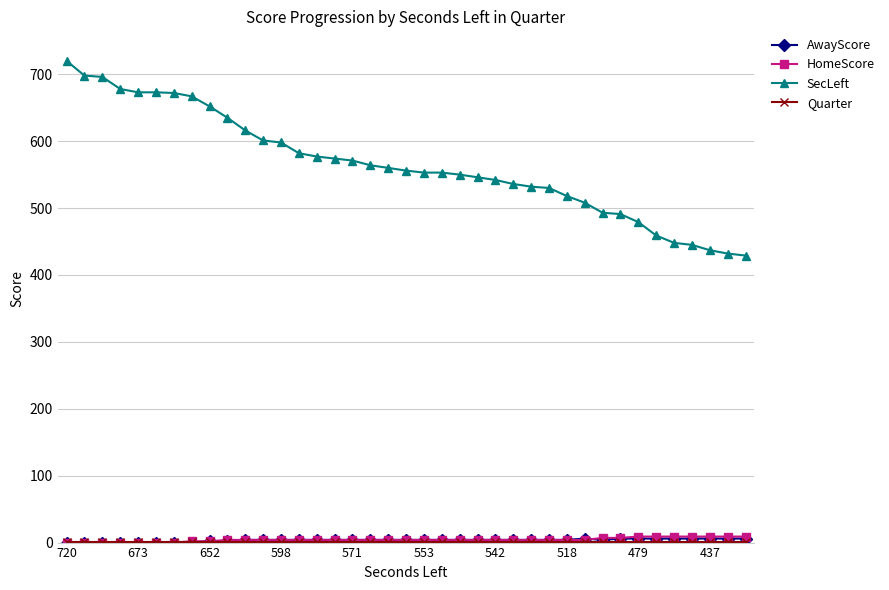

Which series has the widest spread of values?

SecLeft